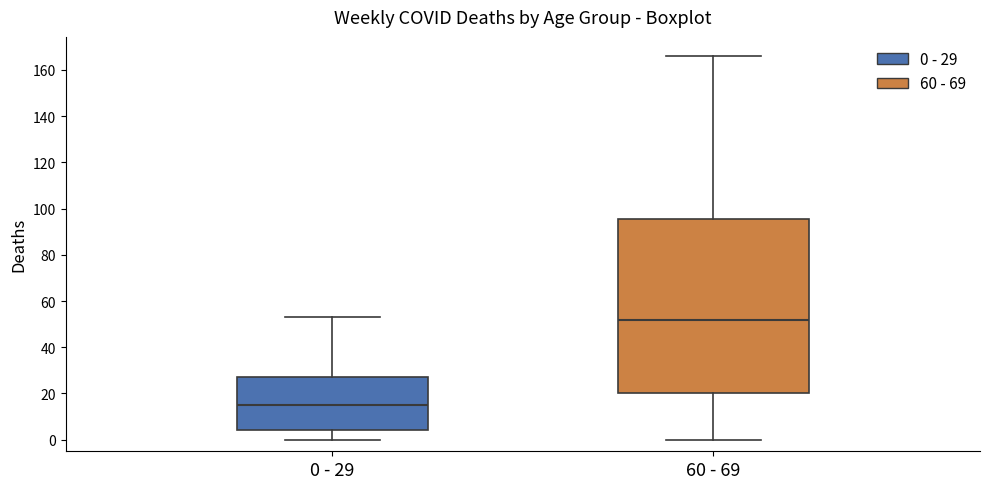

Where does the upper whisker of the box for 60 - 69 end on the y-axis? The values are not printed on the chart, so give them approximately, as read against the axis.

166